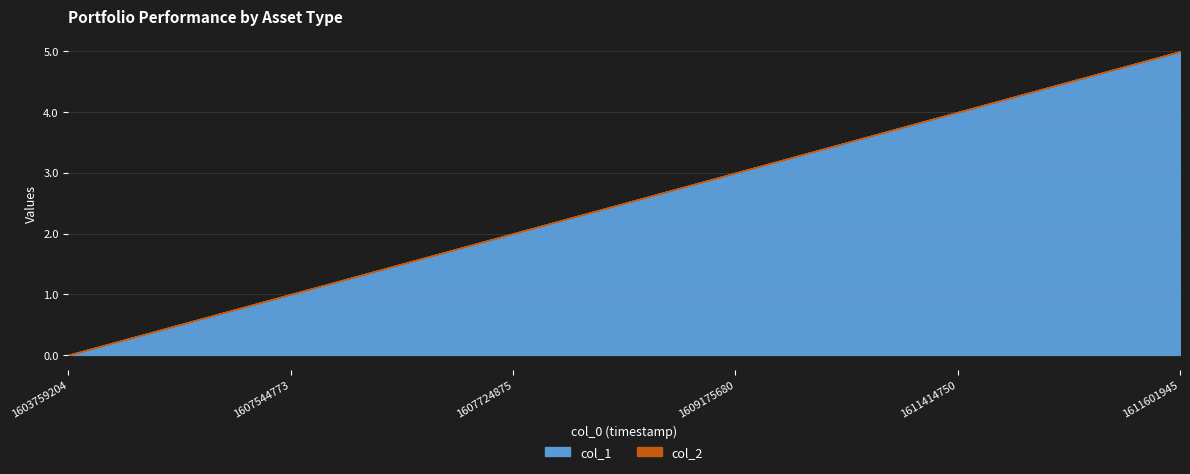

Where is the data nearest to the value 2?

1607724875